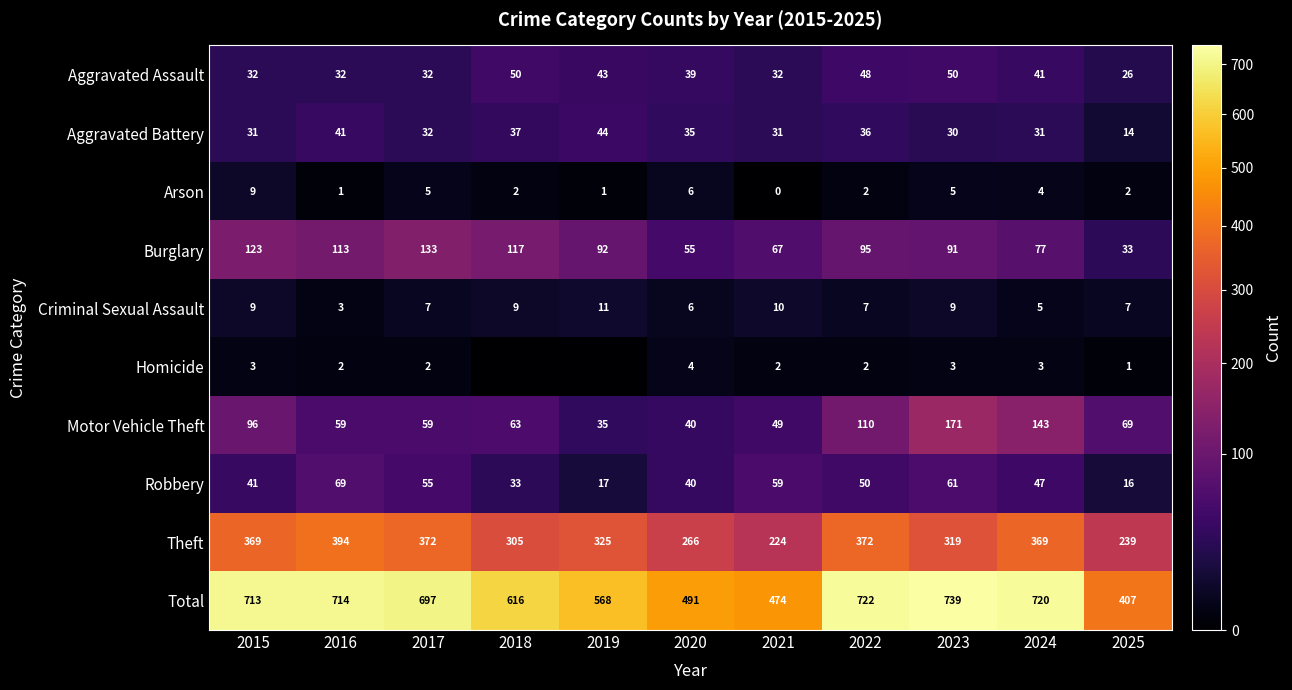

Which category has the lowest value across all series?

2021